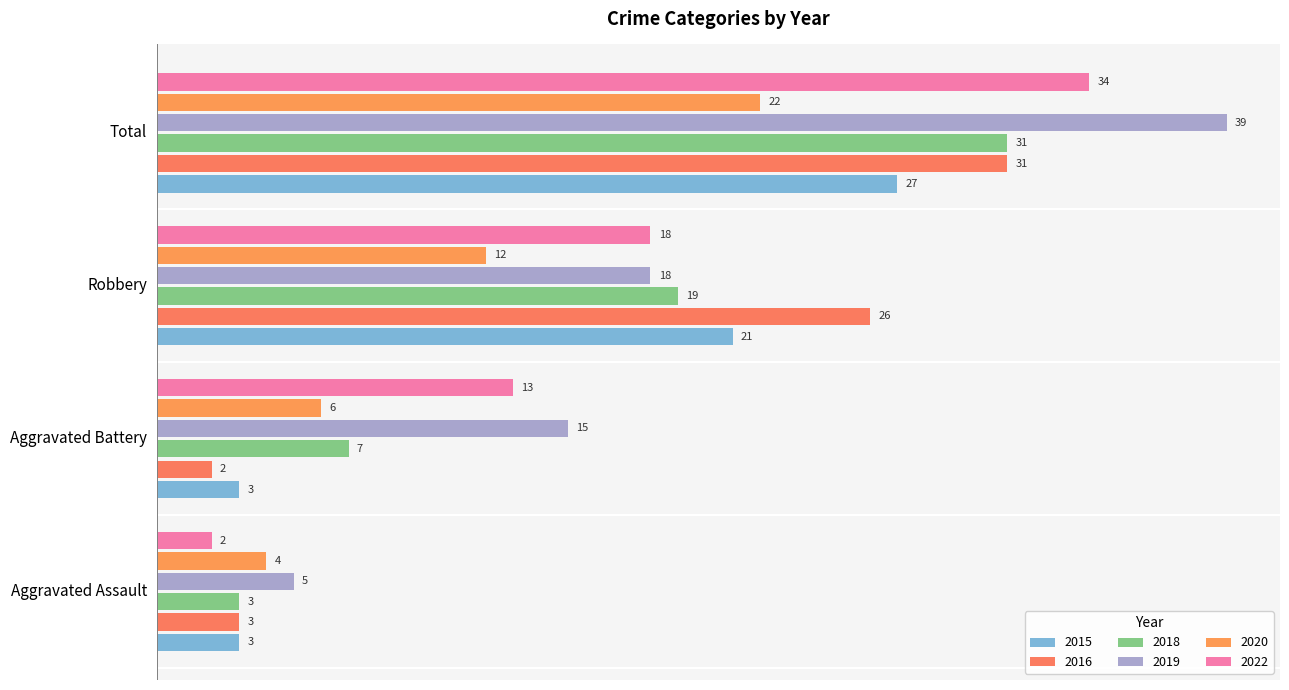

Count the 2020 values in the range 6 to 22.

3